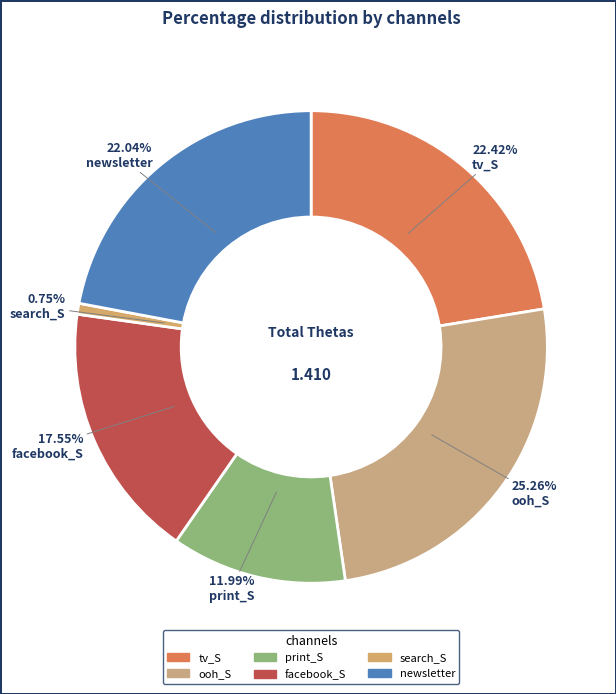

Is it true that search_S is 1% of the pie?

True